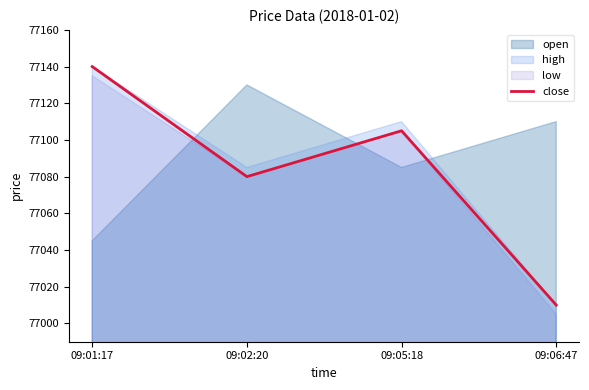

List the labels in order of value, smallest first.

09:06:47, 09:02:20, 09:05:18, 09:01:17